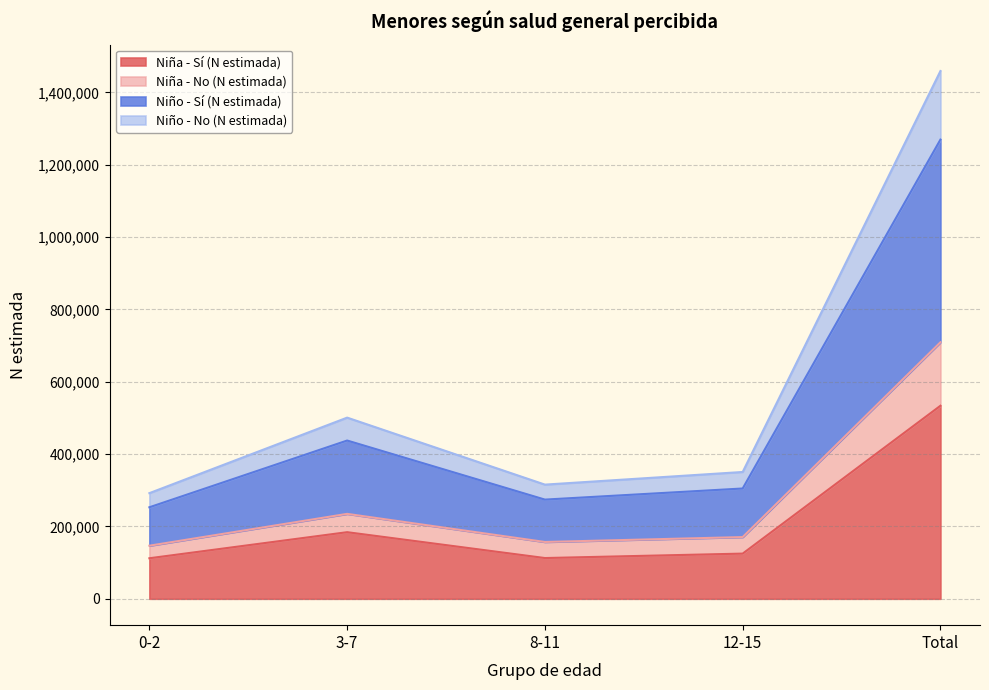

What position from the right is 8-11?

3